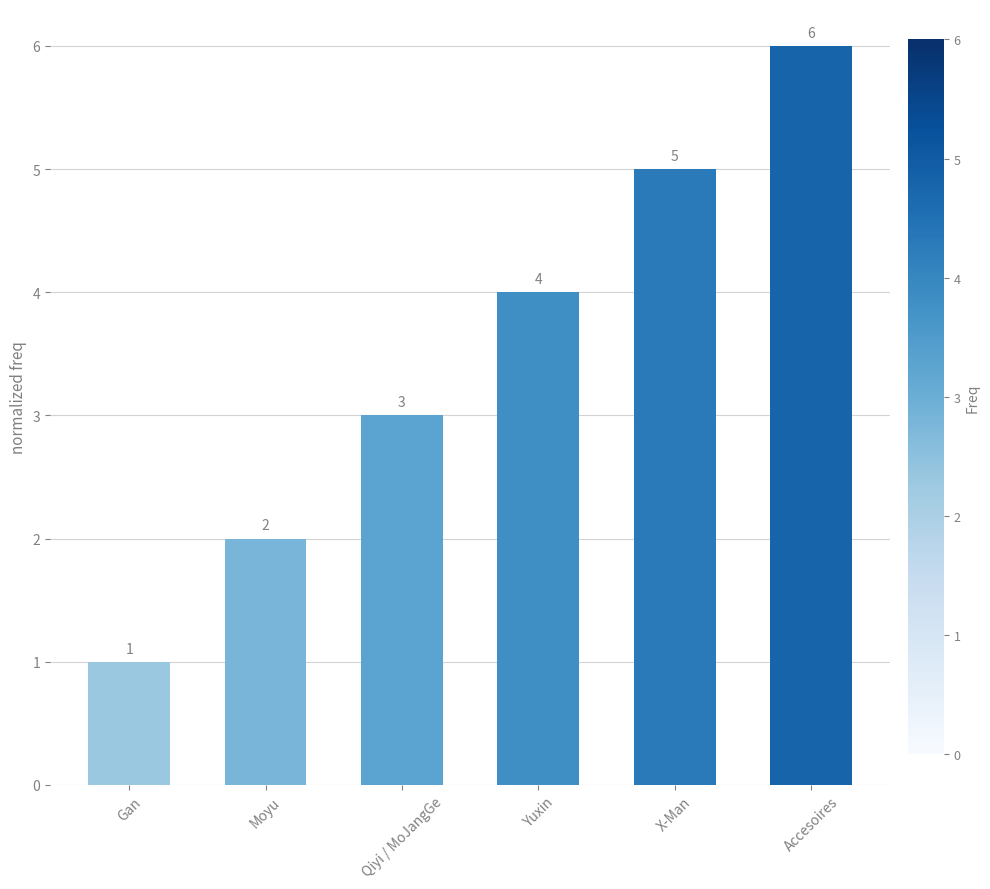

List the labels in order of value, smallest first.

Gan, Moyu, Qiyi / MoJangGe, Yuxin, X-Man, Accesoires